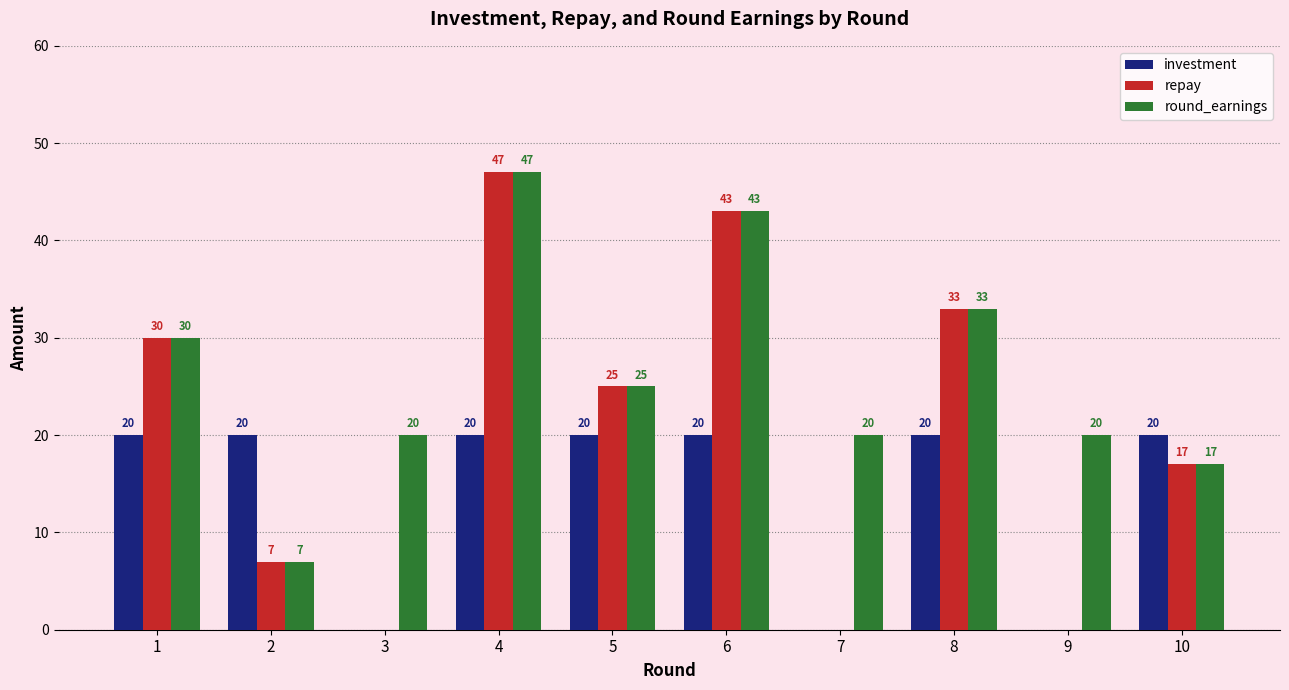

Which series has the largest total across all categories?

round_earnings